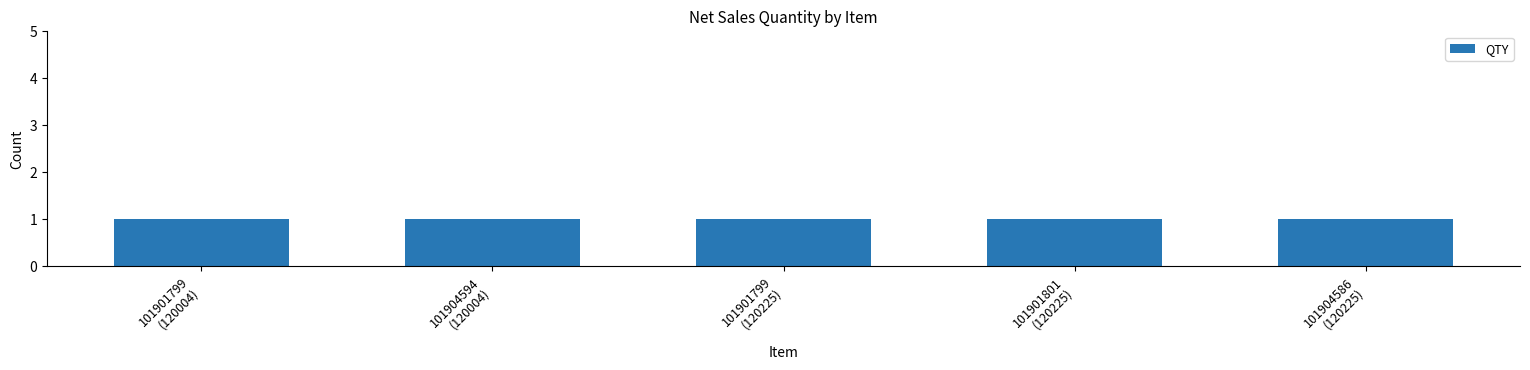

How many data points does each series have?

5